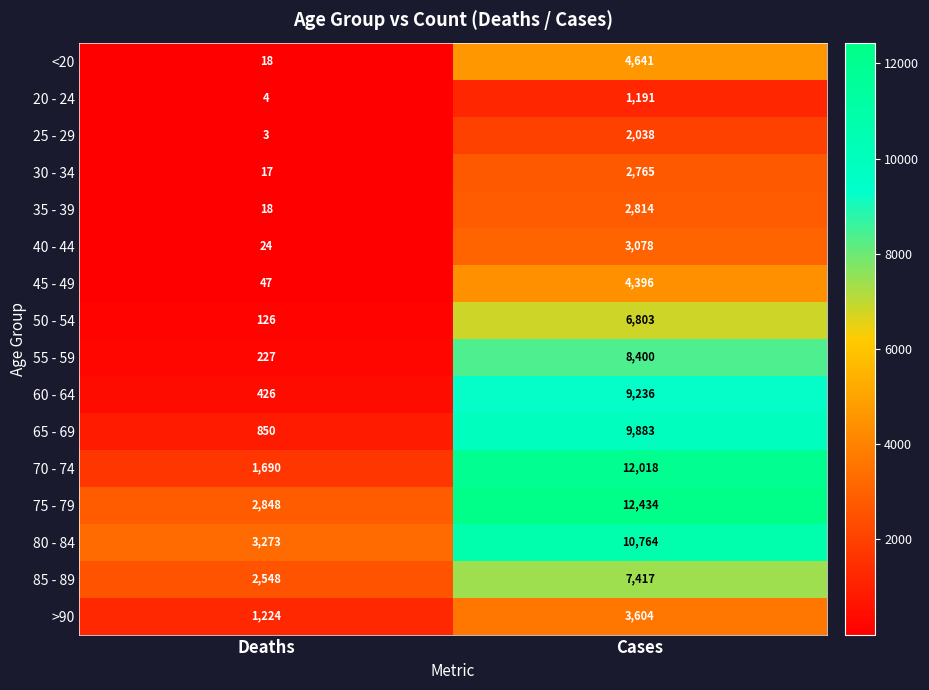

Which series has the widest spread of values?

70 - 74